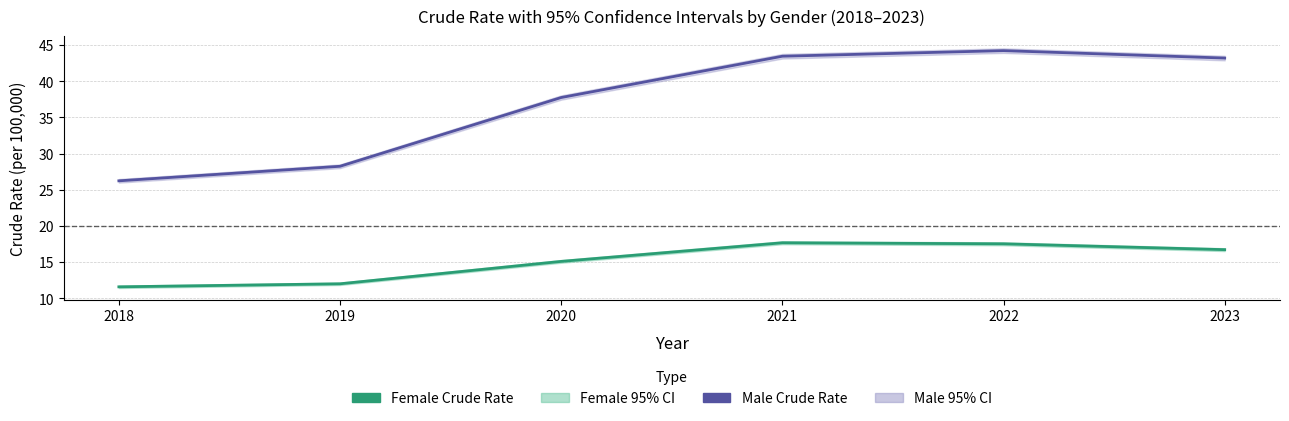

What is the sum of all Male Crude Rate values?

223.2